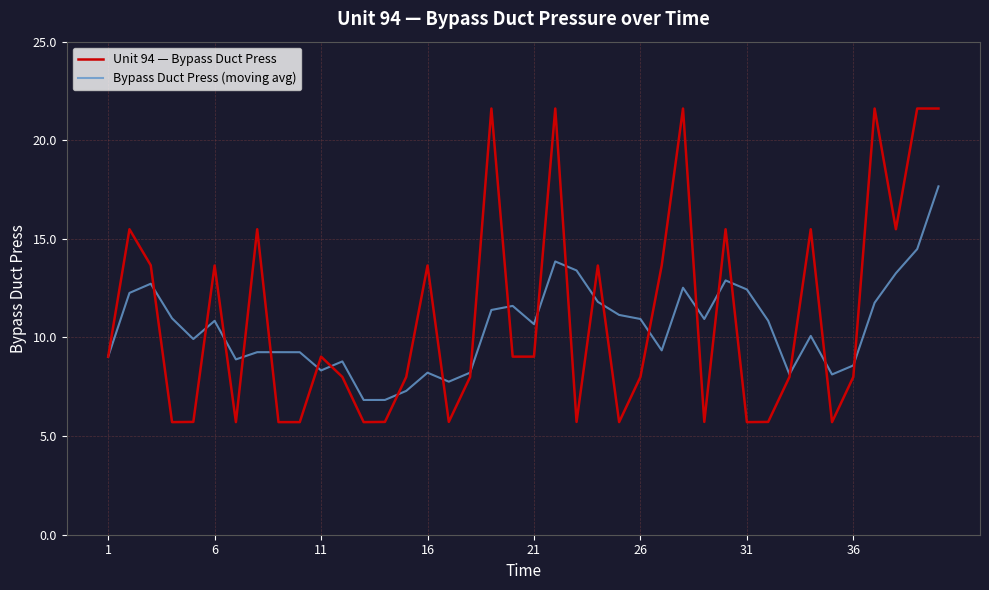

What is the smallest value displayed?

5.7